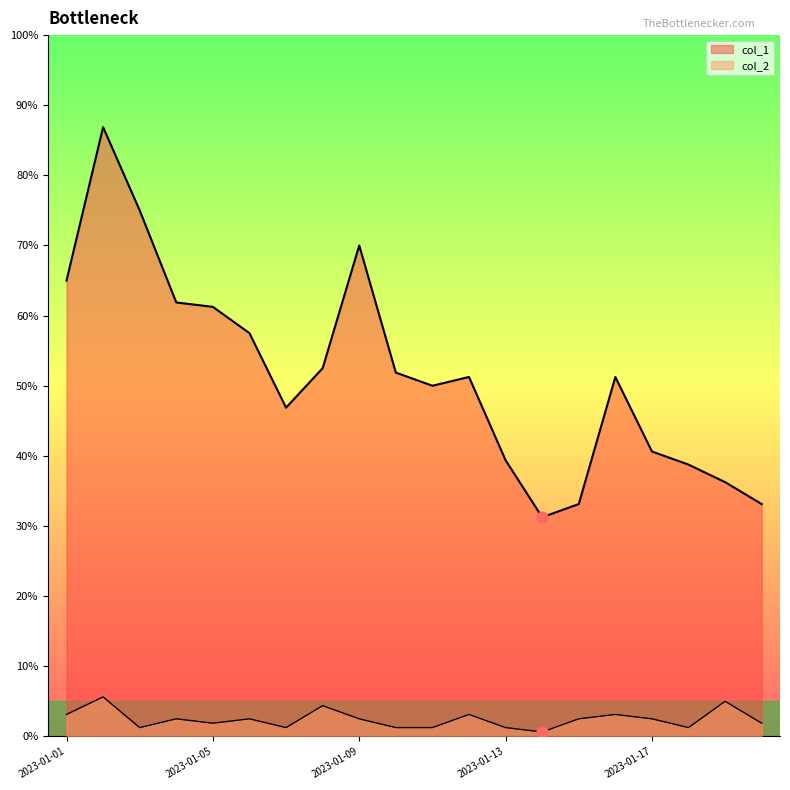

Which series reaches the maximum Y coordinate?

col_1